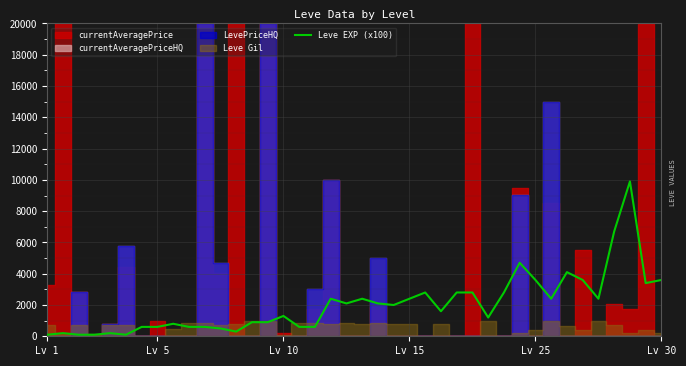

What is the difference between the values at 8 and 26?

2000